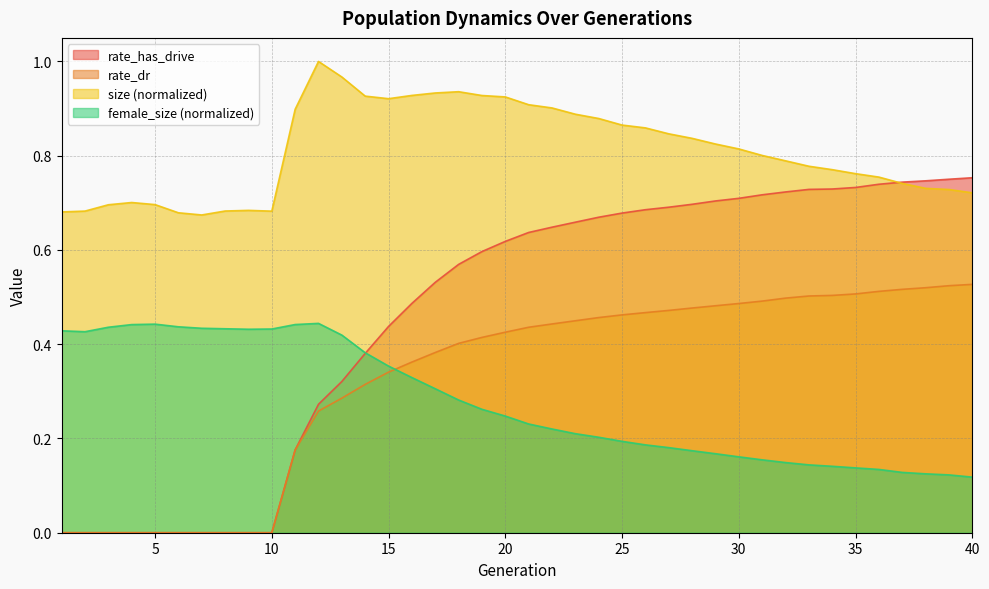

Which series has the widest spread of values?

rate_has_drive